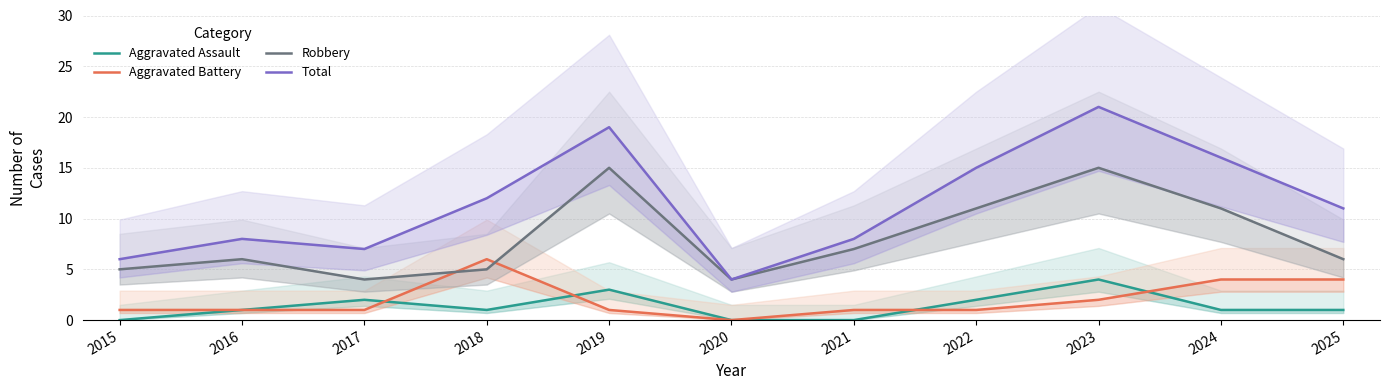

At which label is Robbery closest to 9?

2021